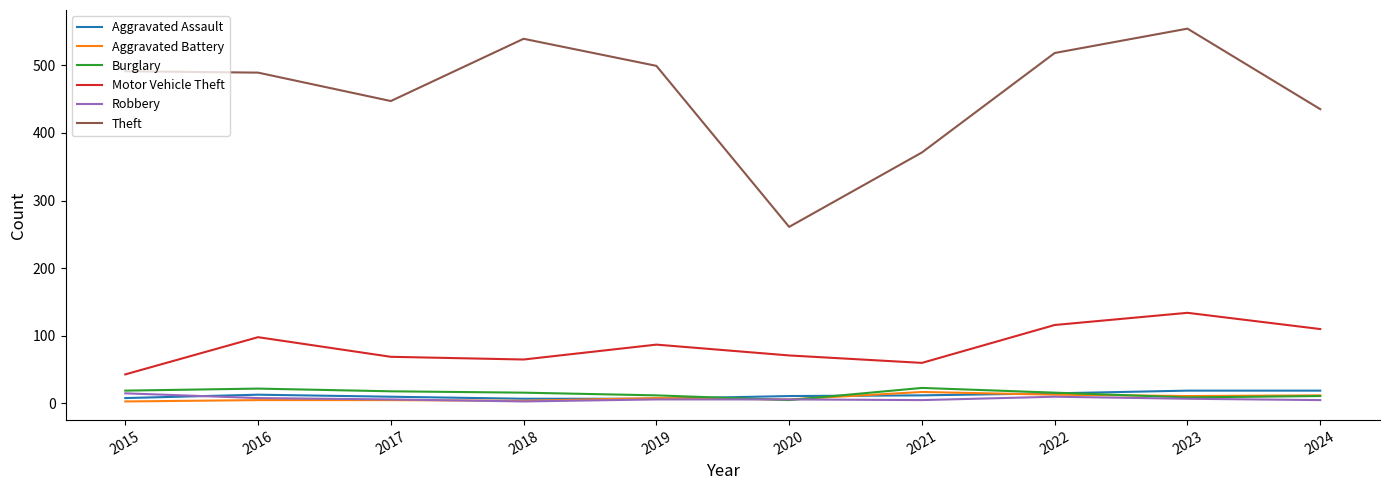

Which series has the largest range (max minus min)?

Theft